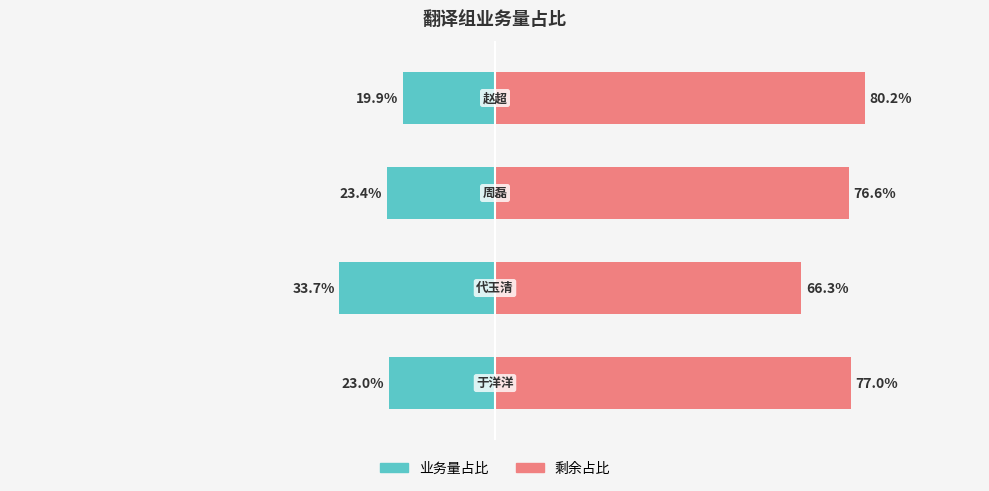

Between 2 and 3, which series saw the biggest shift?

业务量占比